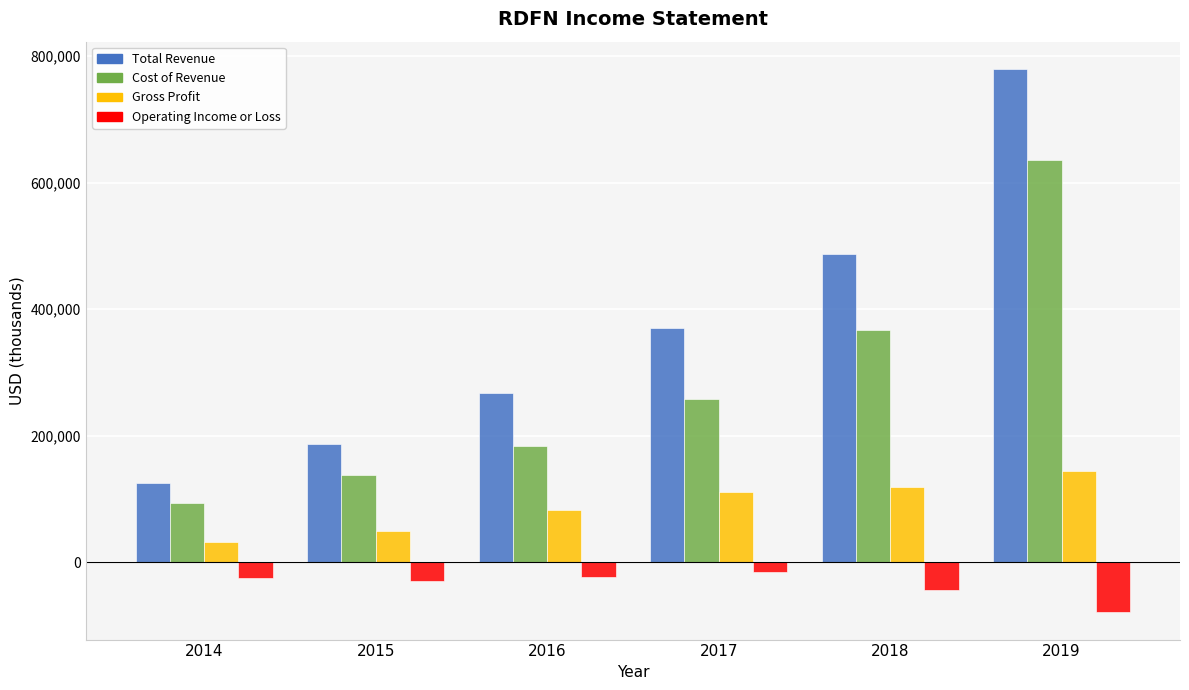

Which series has the widest spread of values?

Total Revenue